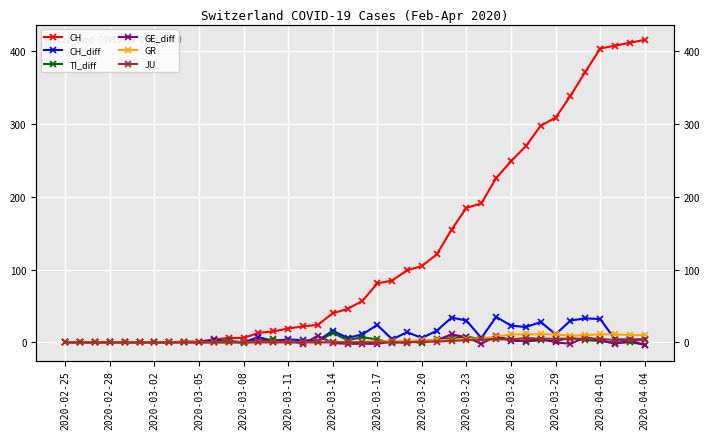

What is the minimum value for TI_diff?

-3